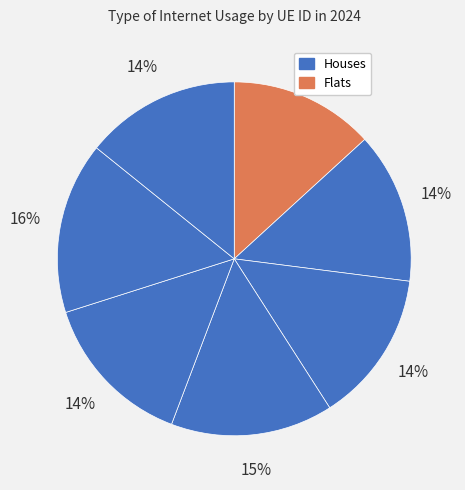

How many slices are in this pie chart?

7